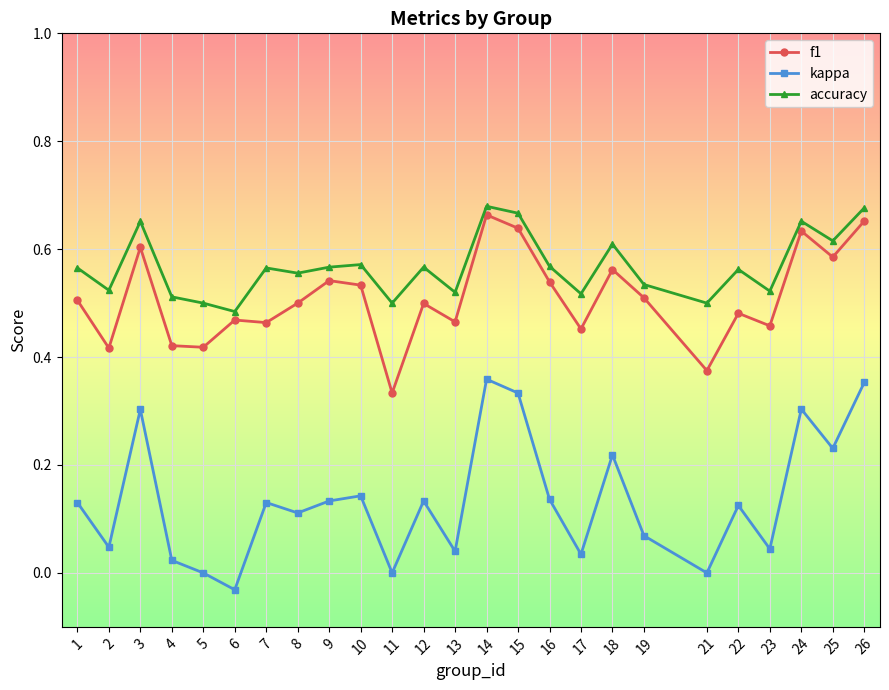

Where is the first local maximum for kappa?

3